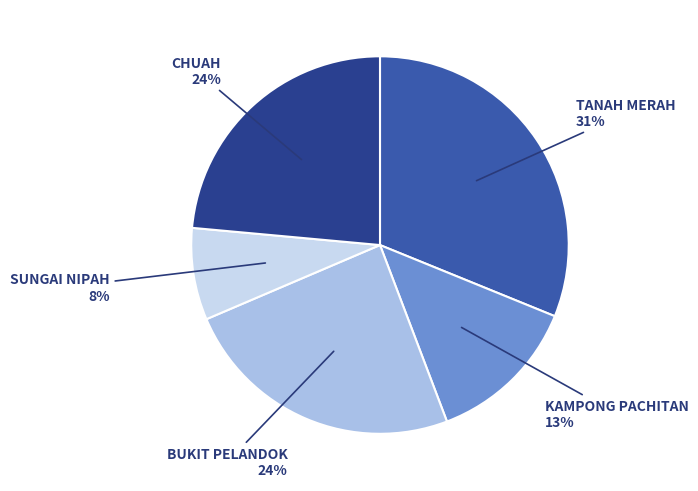

Count the number of slices in the pie.

5